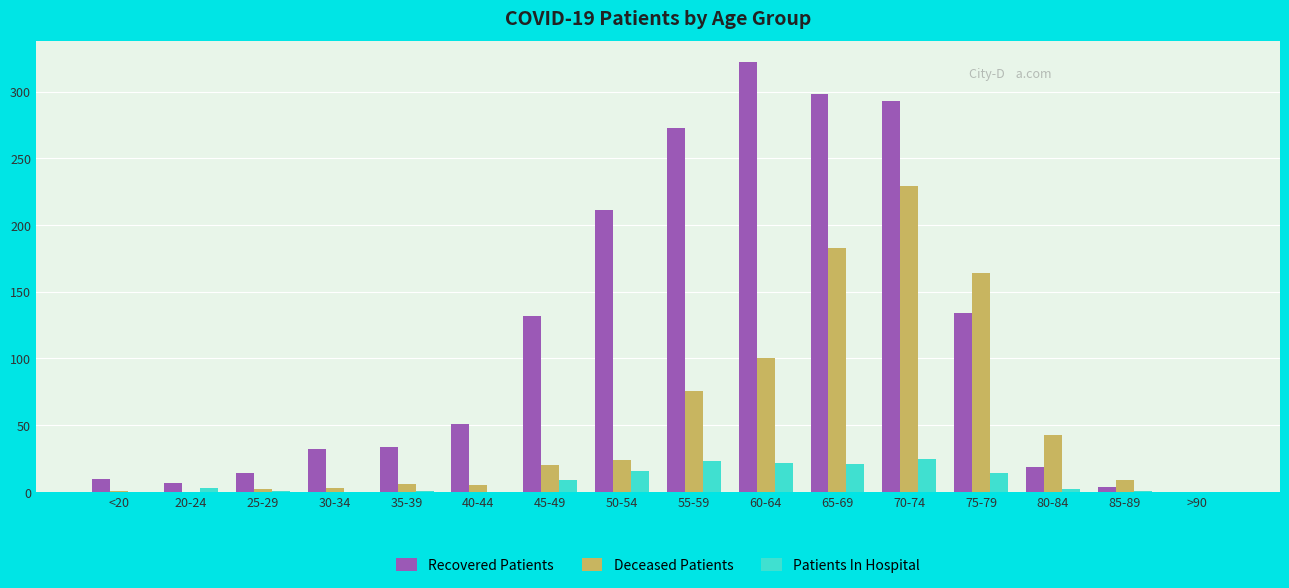

What is the sum of all Recovered Patients values?

1834